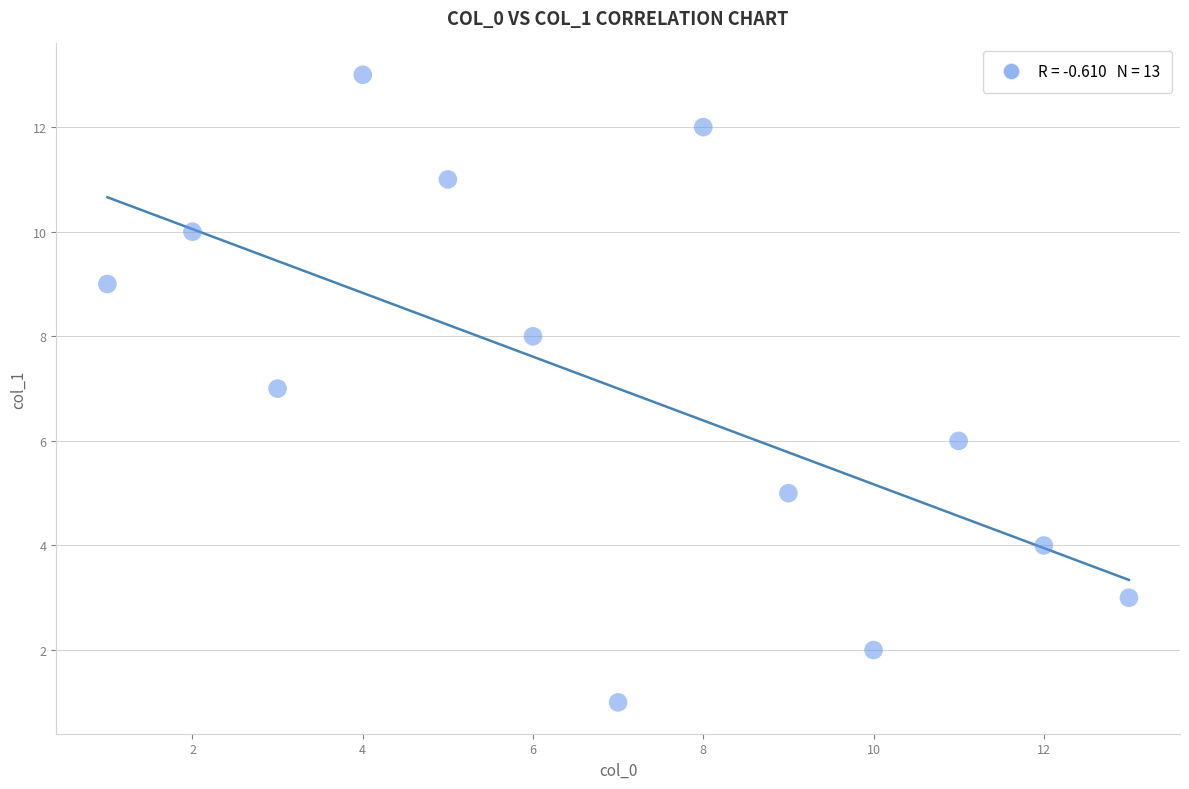

What is the range of X values (max minus min)?

12